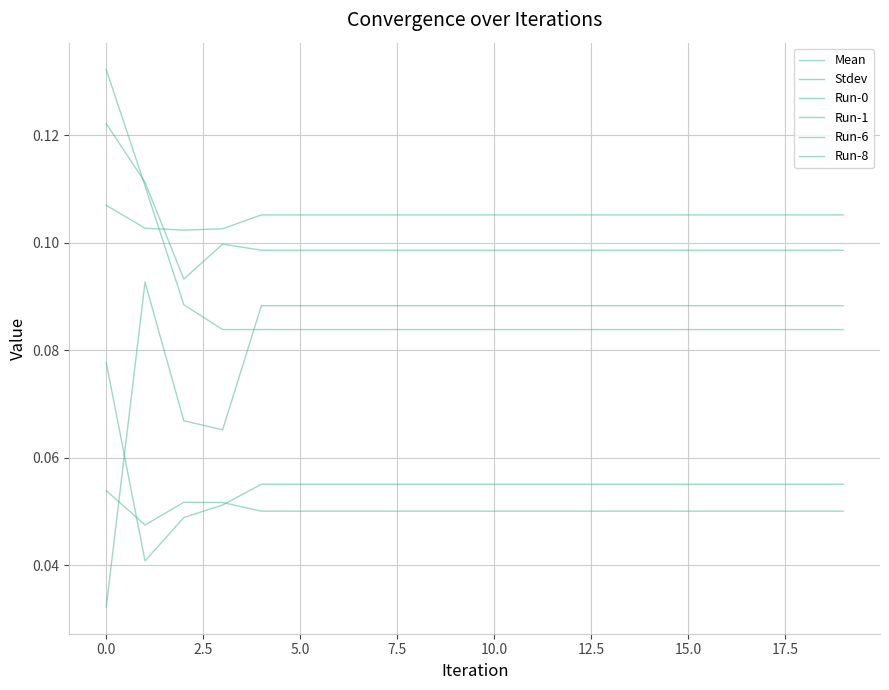

Does the chart display data point markers on the line(s)?

No